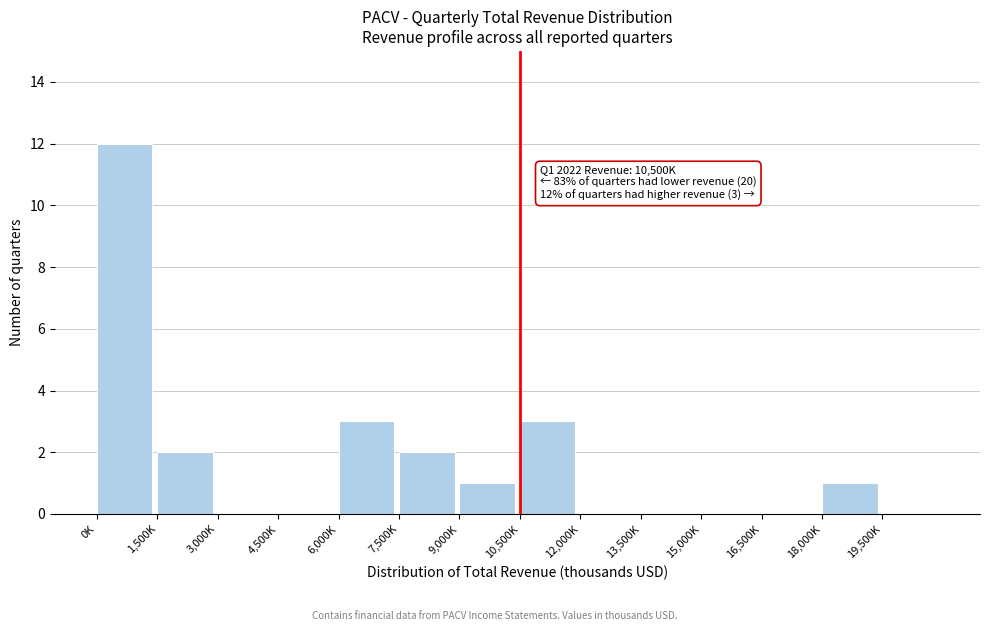

Reading left to right, extract all data points from this chart.

0K=12	1,500K=2	3,000K=0	4,500K=0	6,000K=3	7,500K=2	9,000K=1	10,500K=3	12,000K=0	13,500K=0	15,000K=0	16,500K=0	18,000K=1	19,500K=0